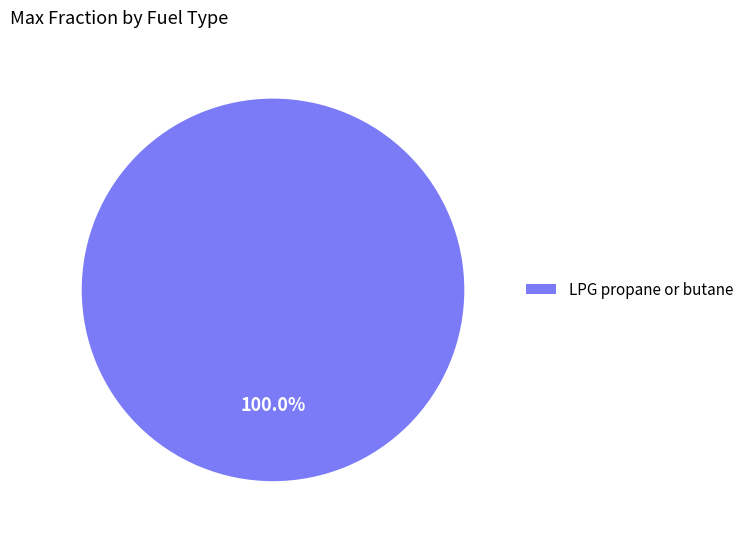

Is there a majority slice in this chart?

Yes